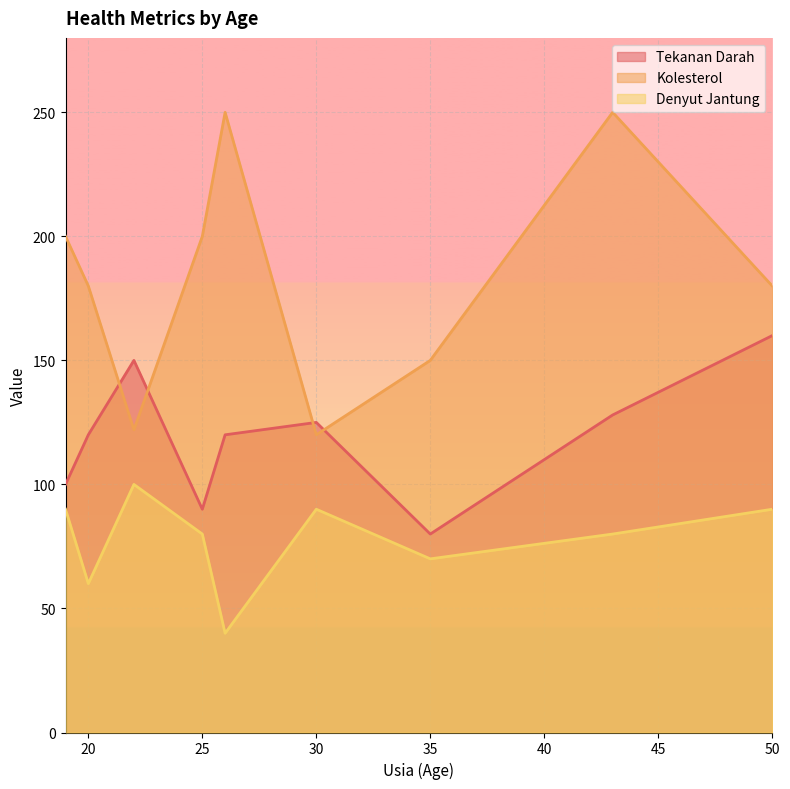

How many interior local valleys does the Kolesterol series have?

2